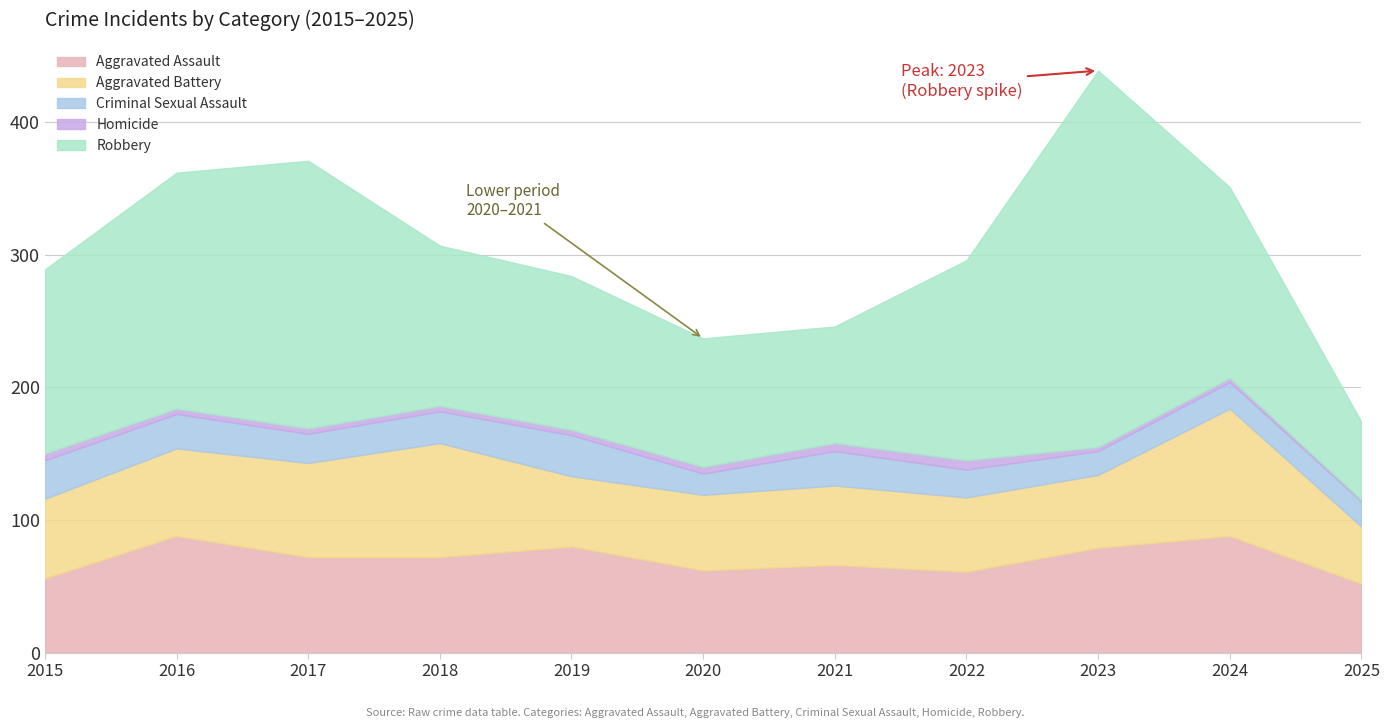

Is it true that Homicide equals 1 at 2018?

False